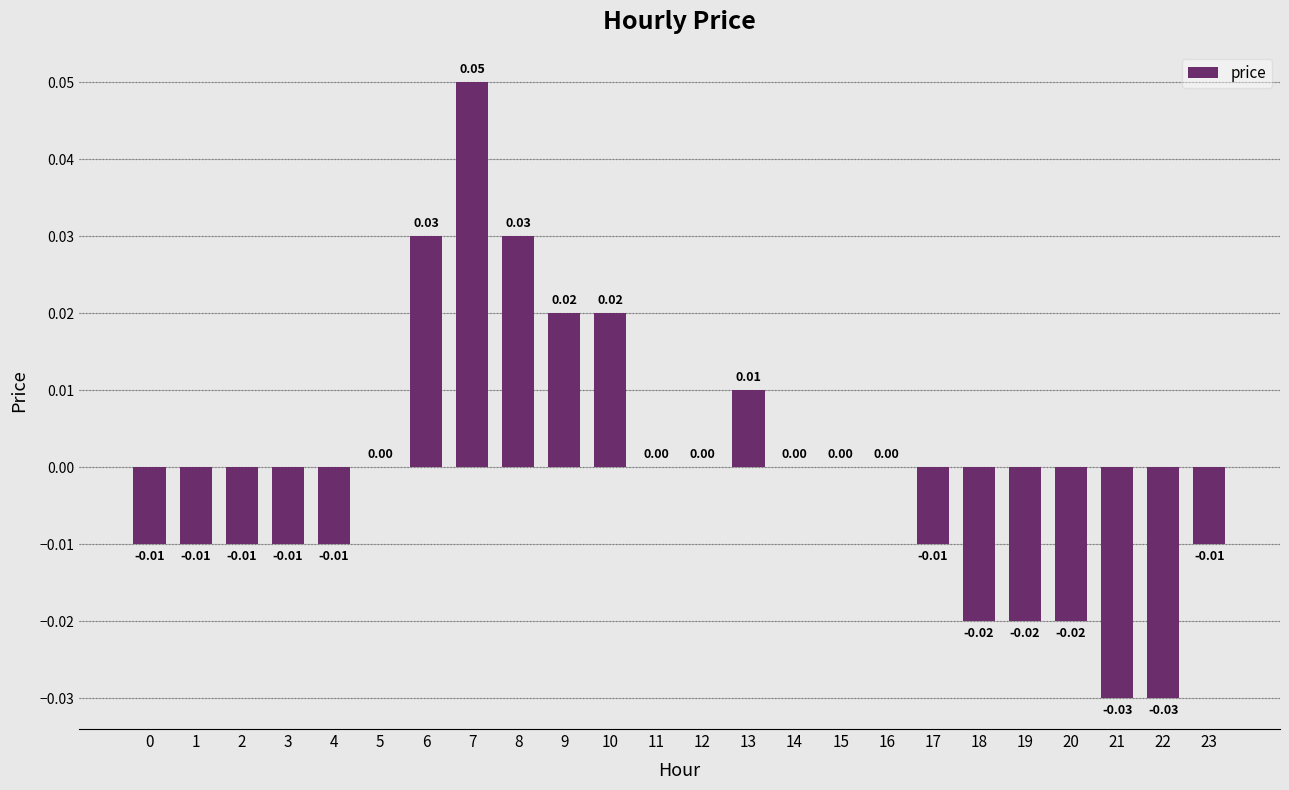

How many series are shown in this chart?

1